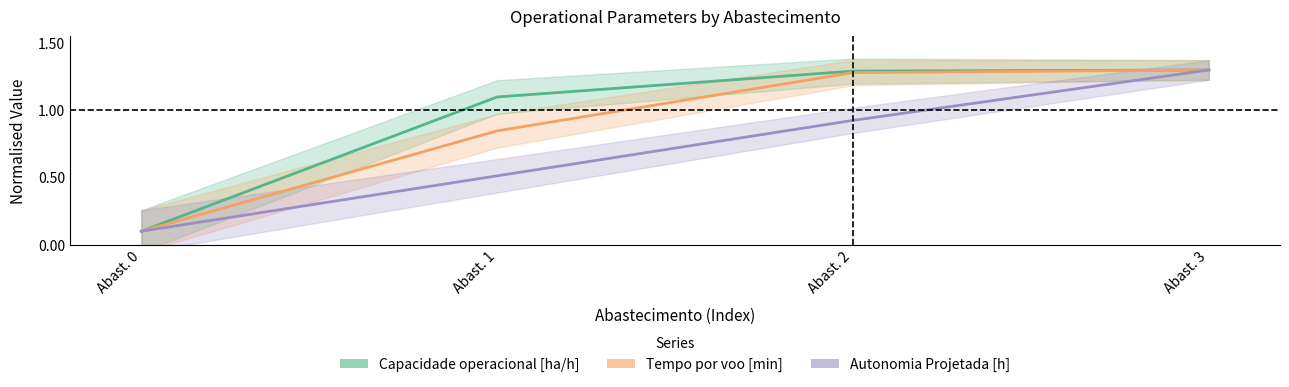

True or false: Tempo por voo [min] has more than 2 interior local peaks.

False